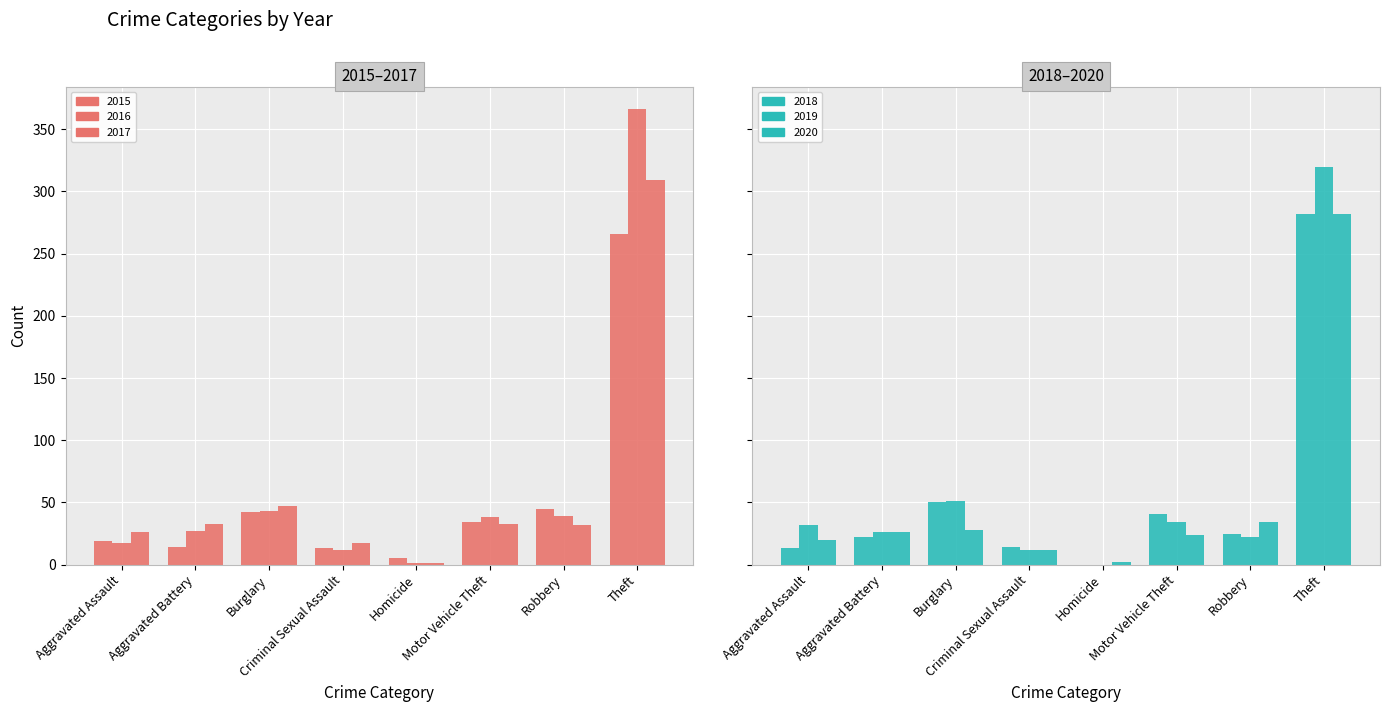

The 2018 series shows 126 at Theft. True or false?

False